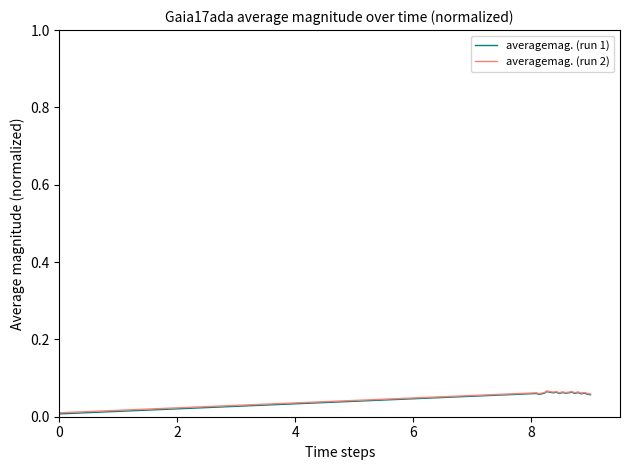

Is it true that averagemag. (run 2) equals 0.0 at 4?

False